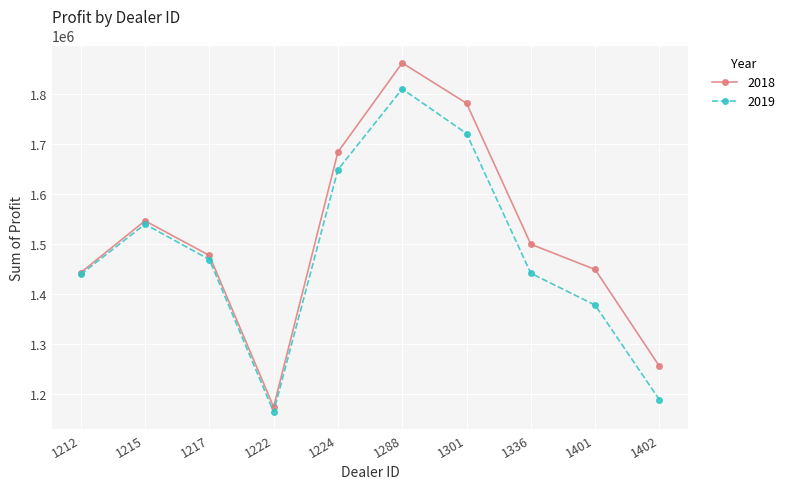

How many interior local valleys does the 2019 series have?

1